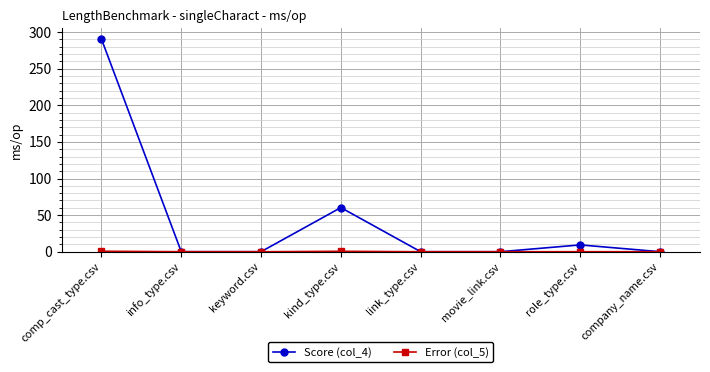

Does the chart have visible grid lines?

Yes